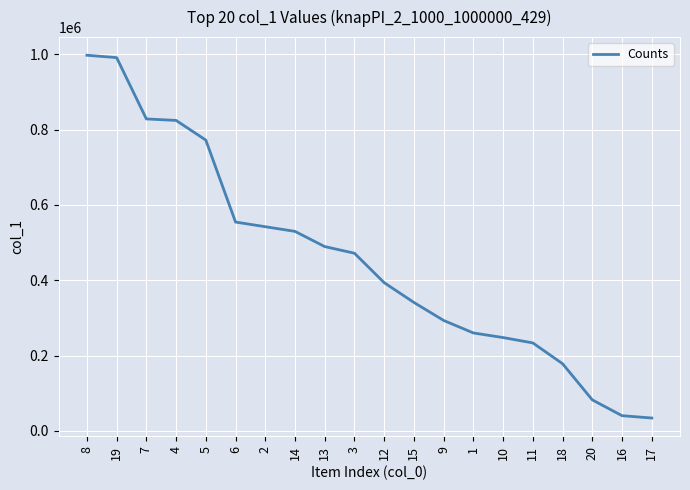

What is the average value?

455289